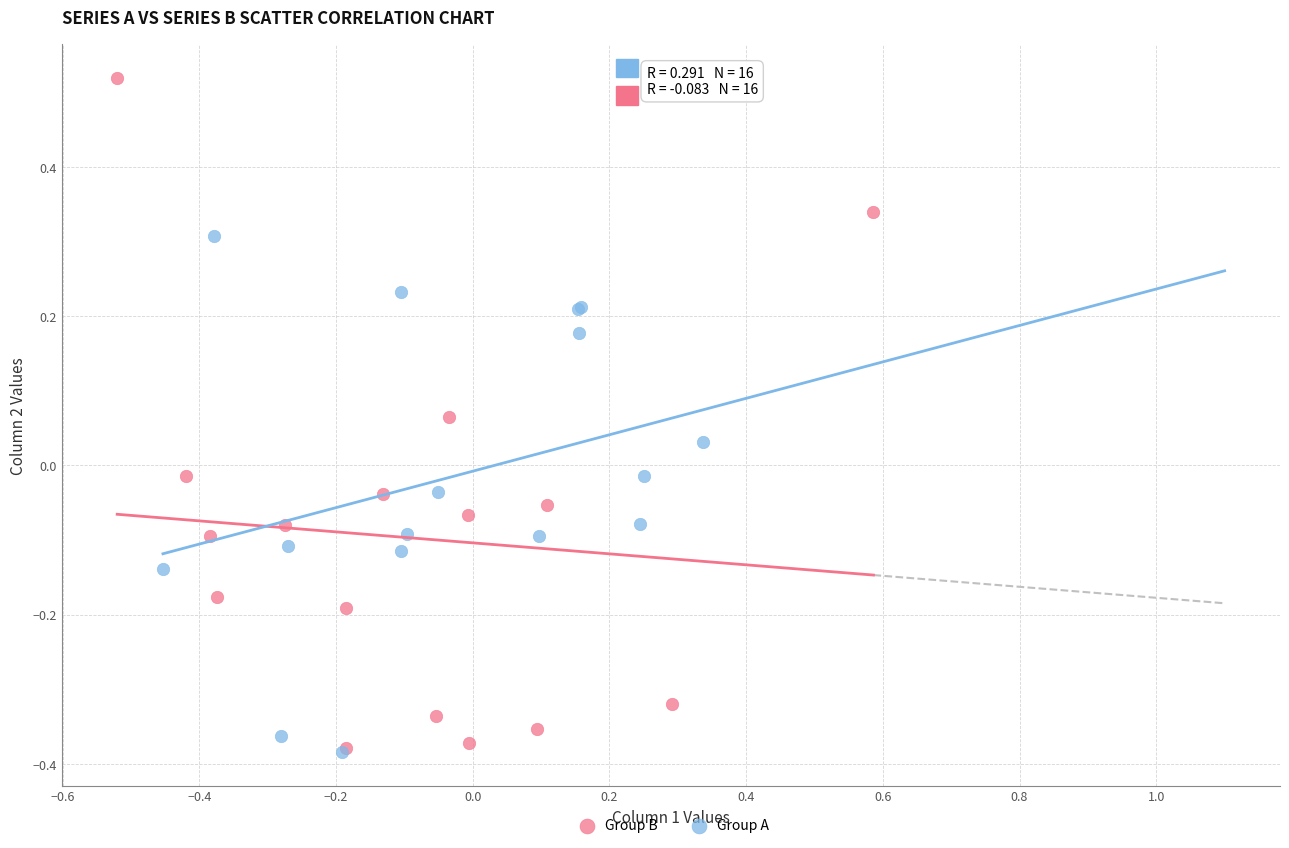

Which series has the largest Y range (max minus min)?

Group B